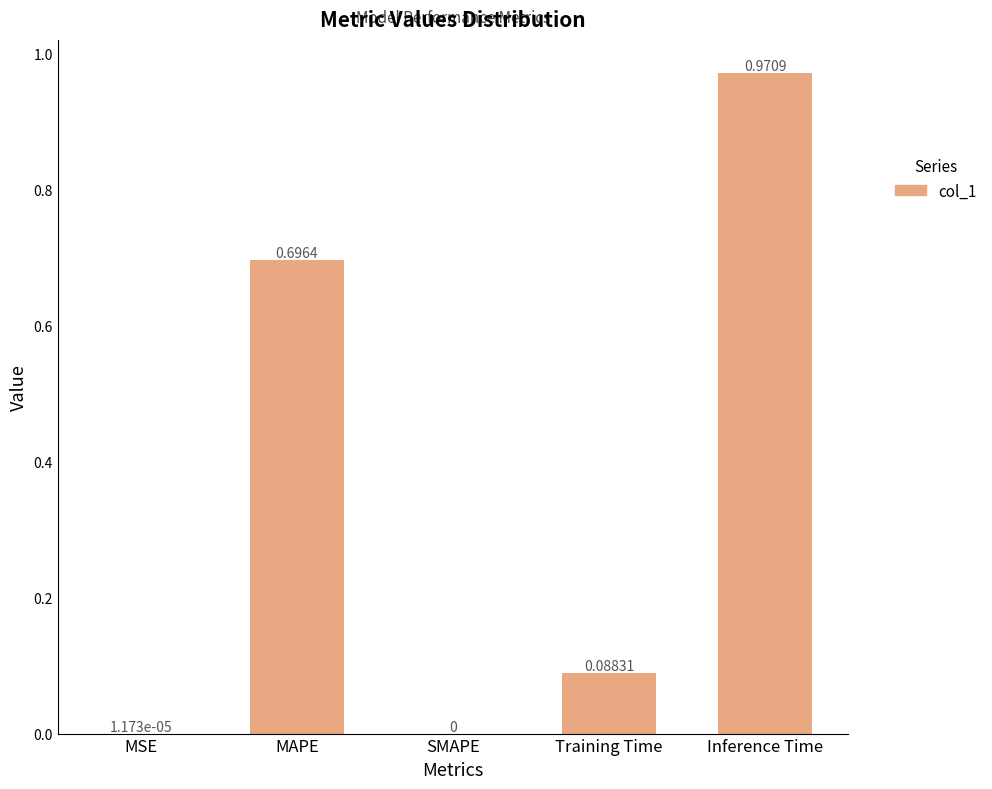

Are the bars horizontal?

No